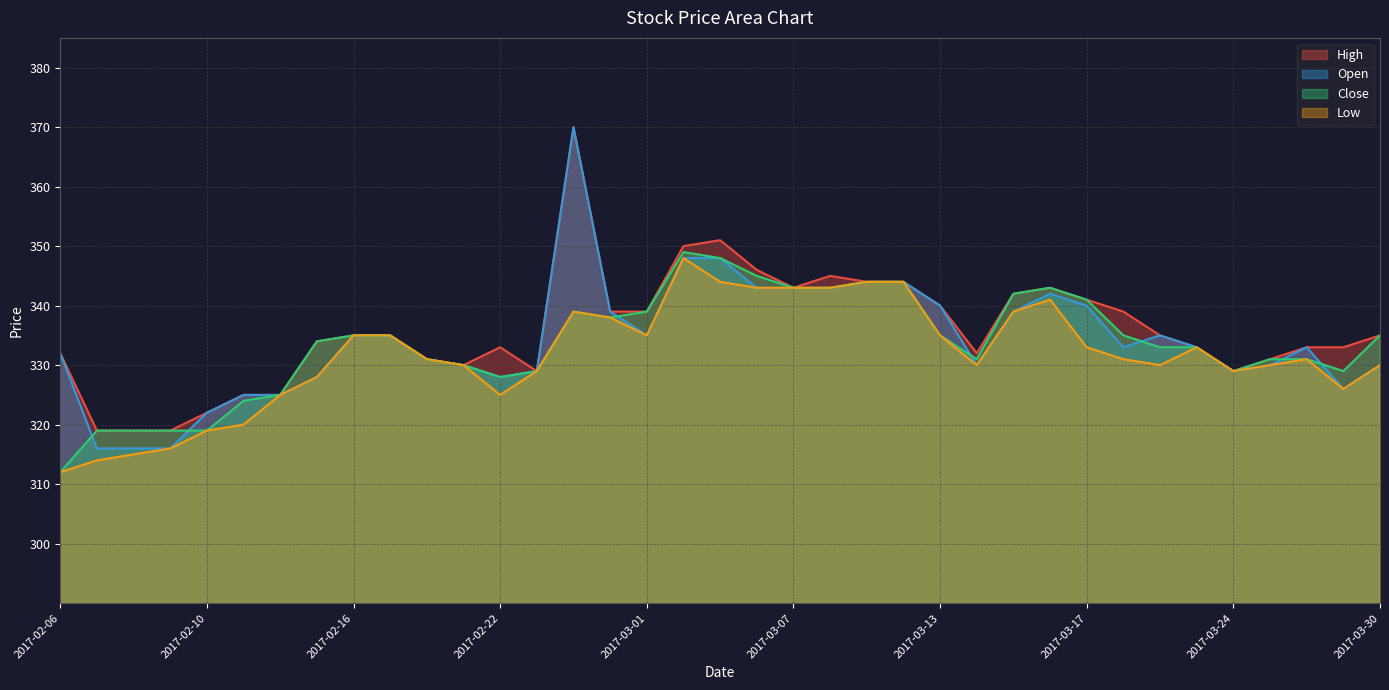

At which label does Close first exceed 334?

2017-02-16